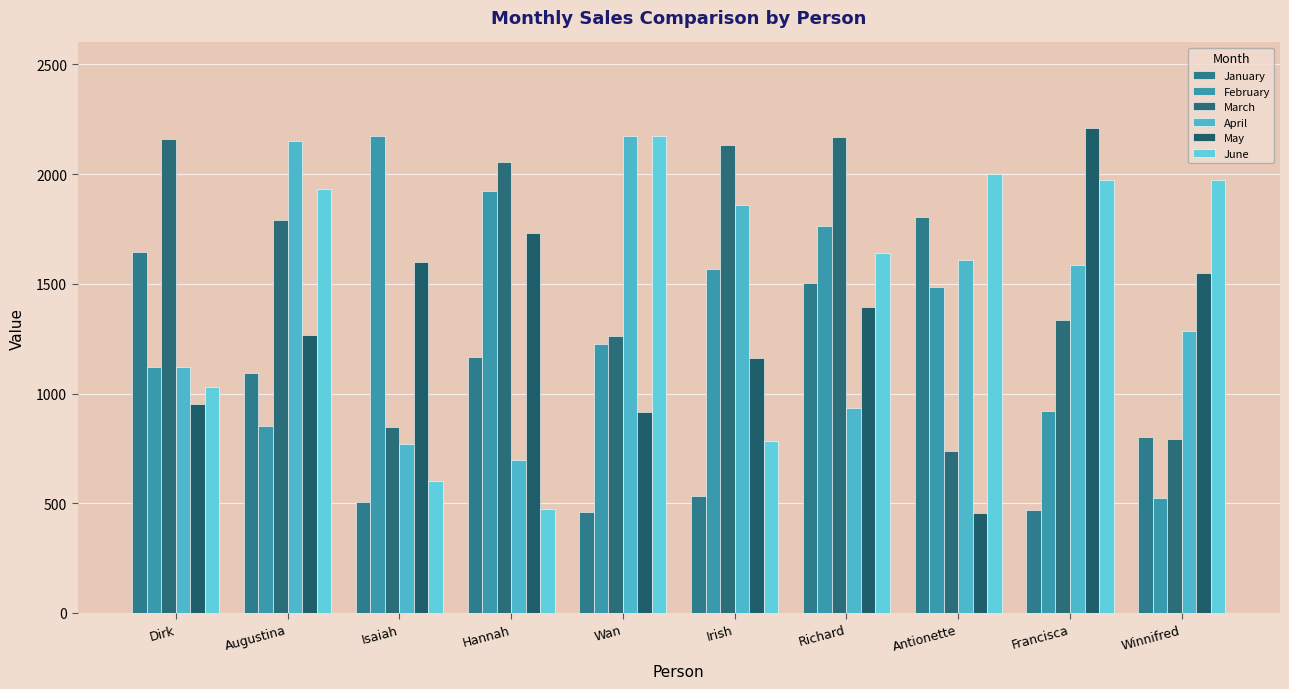

Between Antionette and Irish, which is larger?

Antionette